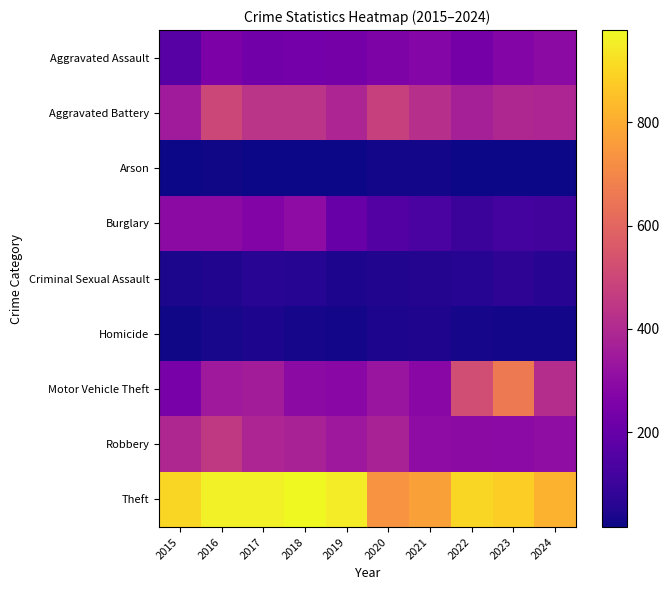

Reading left to right, extract all data points from this chart.

Aggravated Assault: 2015=163	2016=255	2017=229	2018=231	2019=235	2020=260	2021=279	2022=236	2023=272	2024=298
Aggravated Battery: 2015=354	2016=501	2017=434	2018=436	2019=388	2020=478	2021=419	2022=366	2023=395	2024=386
Arson: 2015=19	2016=21	2017=17	2018=18	2019=16	2020=24	2021=25	2022=17	2023=18	2024=19
Burglary: 2015=298	2016=296	2017=270	2018=299	2019=203	2020=158	2021=135	2022=102	2023=118	2024=114
Criminal Sexual Assault: 2015=38	2016=49	2017=62	2018=56	2019=40	2020=49	2021=50	2022=54	2023=72	2024=60
Homicide: 2015=23	2016=33	2017=42	2018=31	2019=24	2020=39	2021=46	2022=29	2023=27	2024=26
Motor Vehicle Theft: 2015=243	2016=347	2017=356	2018=297	2019=288	2020=329	2021=286	2022=517	2023=663	2024=413
Robbery: 2015=393	2016=455	2017=386	2018=375	2019=340	2020=376	2021=301	2022=295	2023=291	2024=303
Theft: 2015=901	2016=958	2017=959	2018=979	2019=949	2020=736	2021=769	2022=901	2023=882	2024=815